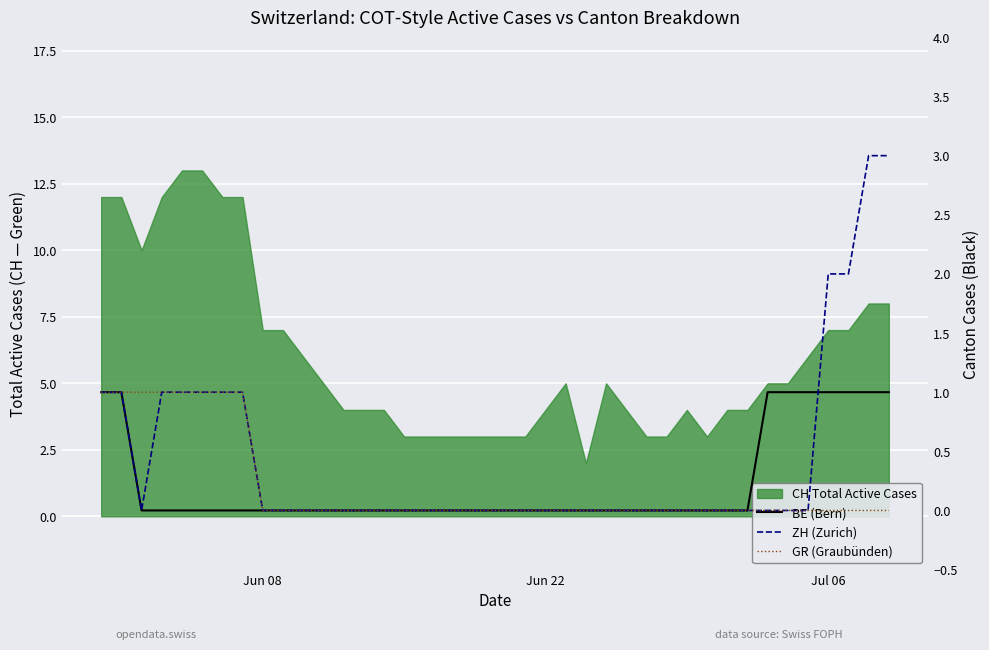

Reading left to right, transcribe all the data shown in this chart.

BE (Bern): 1	1	0	0	0	0	0	0	0	0	0	0	0	0	0	0	0	0	0	0	0	0	0	0	0	0	0	0	0	0	0	0	0	1	1	1	1	1	1	1
ZH (Zurich): 1	1	0	1	1	1	1	1	0	0	0	0	0	0	0	0	0	0	0	0	0	0	0	0	0	0	0	0	0	0	0	0	0	0	0	0	2	2	3	3
GR (Graubünden): 1	1	1	1	1	1	1	1	0	0	0	0	0	0	0	0	0	0	0	0	0	0	0	0	0	0	0	0	0	0	0	0	0	0	0	0	0	0	0	0